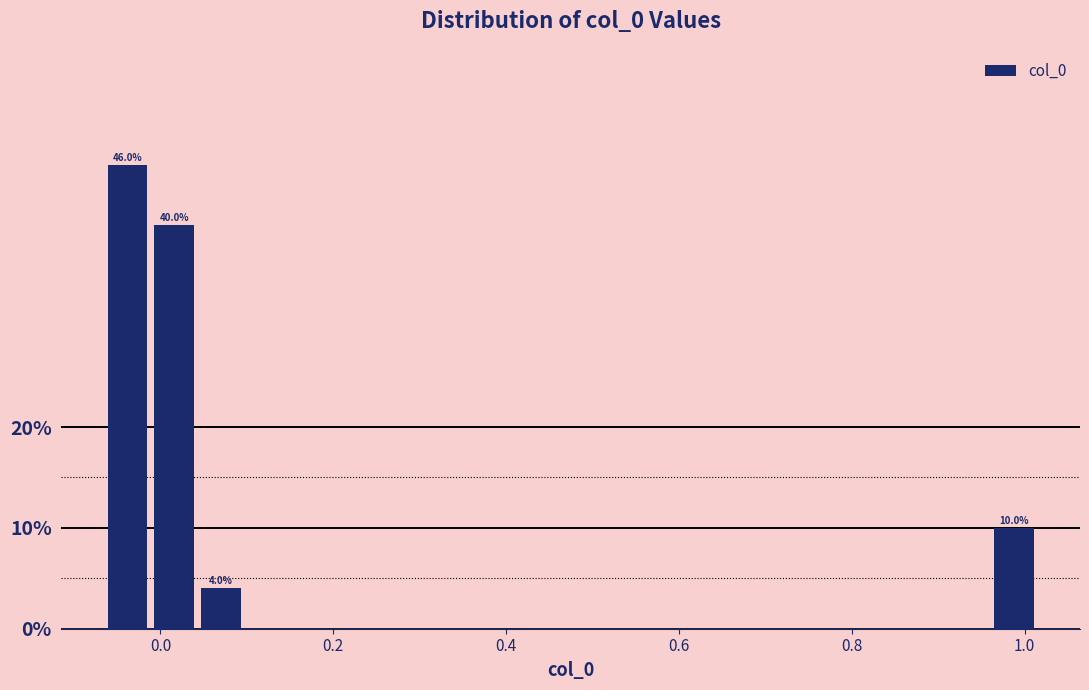

Around what value on the x-axis is the tallest bar? Give the approximate position of its centre, as read against the axis.

-0.04